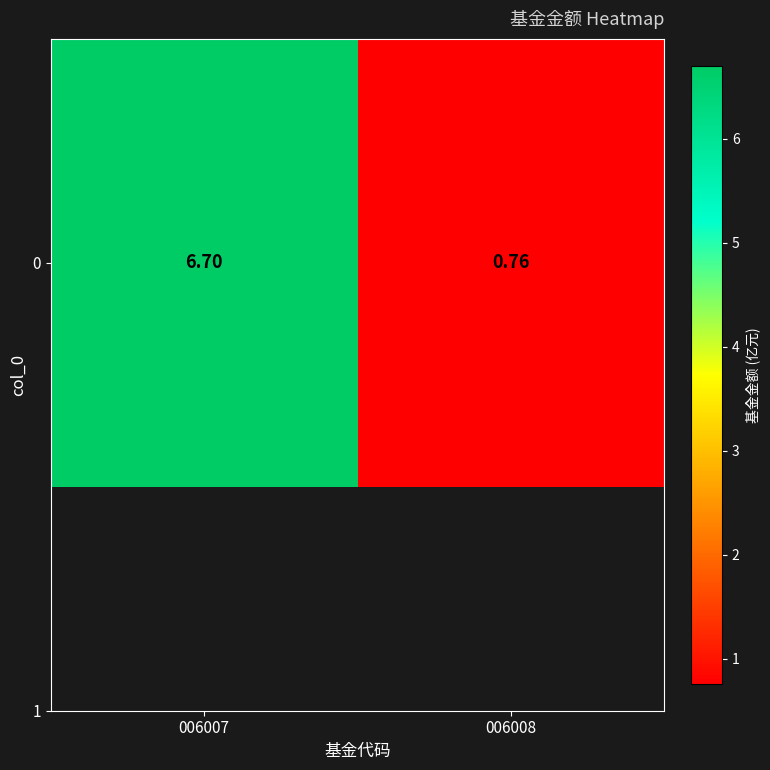

True or false: the data shows 1.6 at 006007.

False